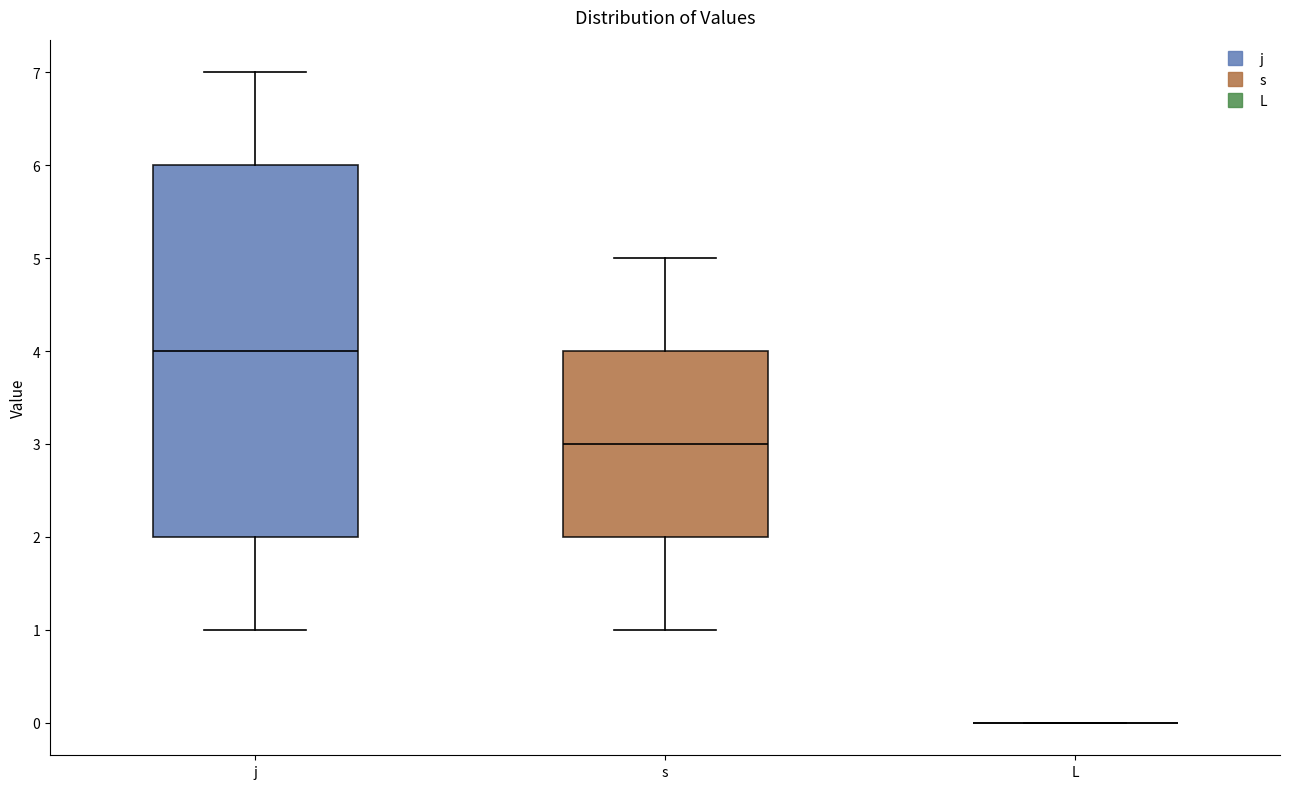

Reading left to right, transcribe this box plot: for each box, give where its median line is, the range the box spans, and where its two whiskers end, as read against the y-axis. The values are not printed on the chart, so give them approximately, as read against the axis.

j: median 4, box 2 to 6, whiskers 1 to 7
s: median 3, box 2 to 4, whiskers 1 to 5
L: box collapsed to a line at 0, whiskers 0 to 0